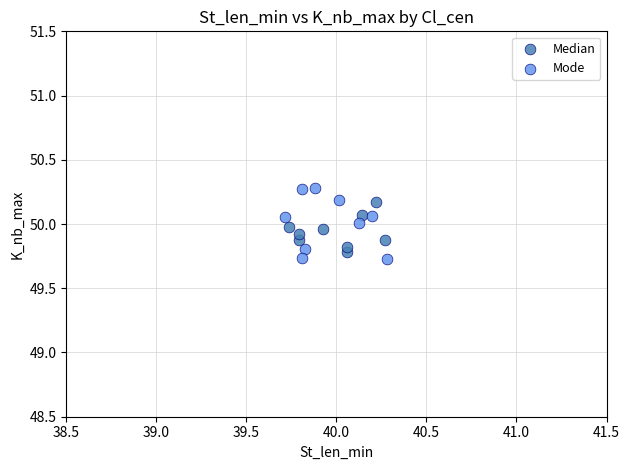

Which series has the widest spread of Y values?

Mode